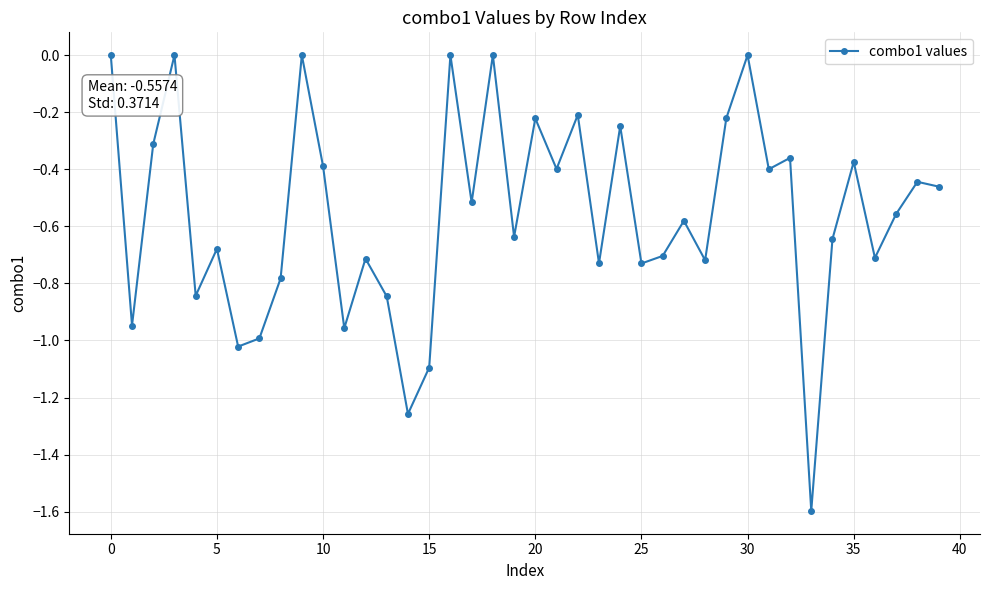

What is the minimum value shown in the chart?

-1.6